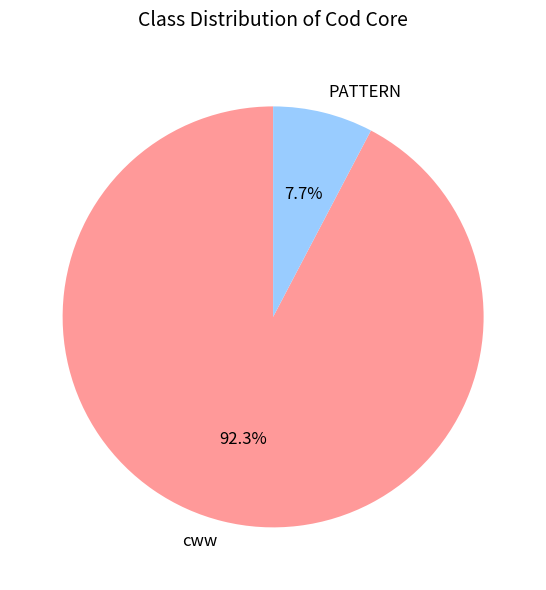

To the nearest percent, what is the average slice percentage?

50%